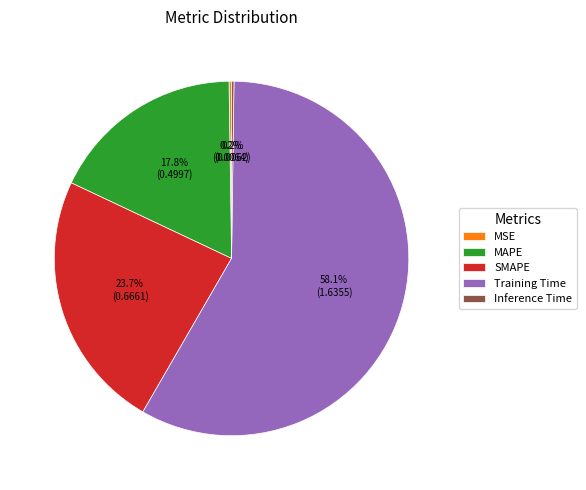

Combined, do Training Time and MAPE account for over 50%?

Yes